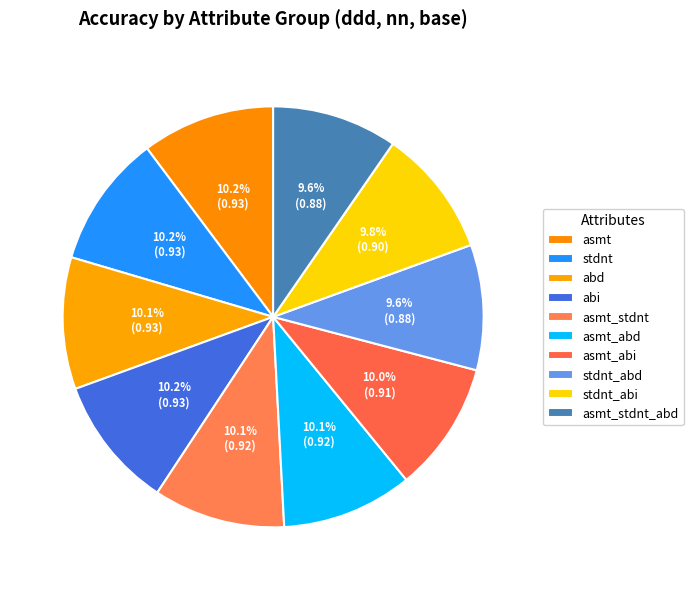

To the nearest percent, what is the average slice percentage?

10%